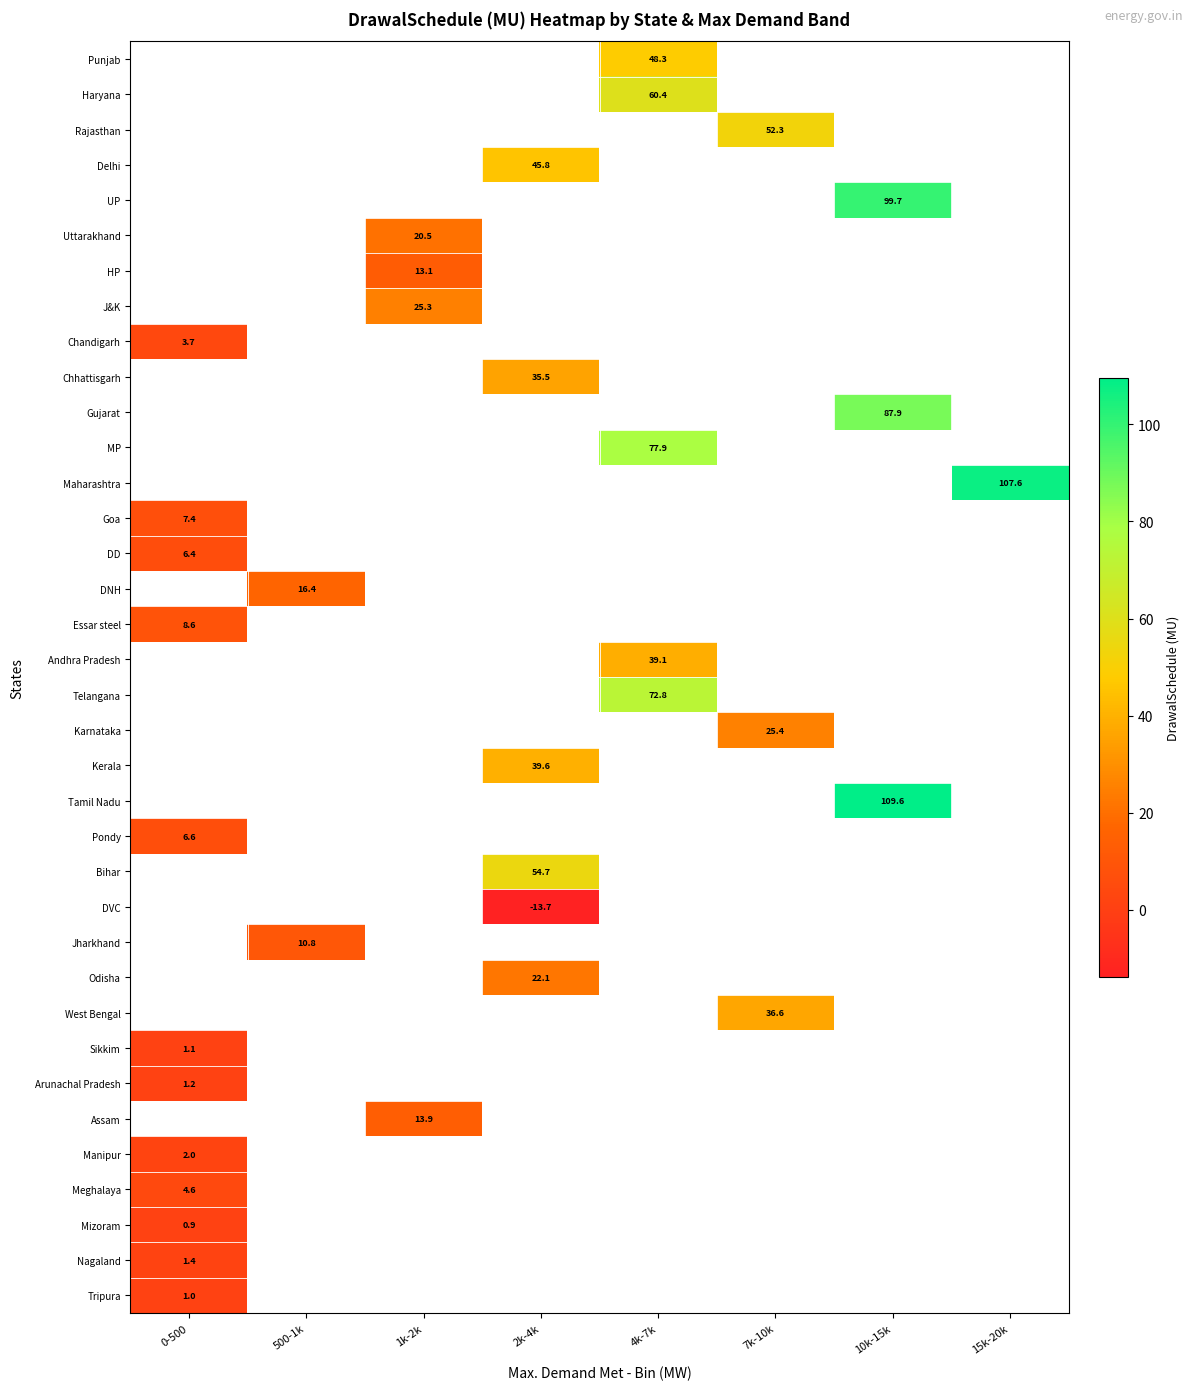

The value of Uttarakhand at 1k-2k is 28.7. True or false?

False